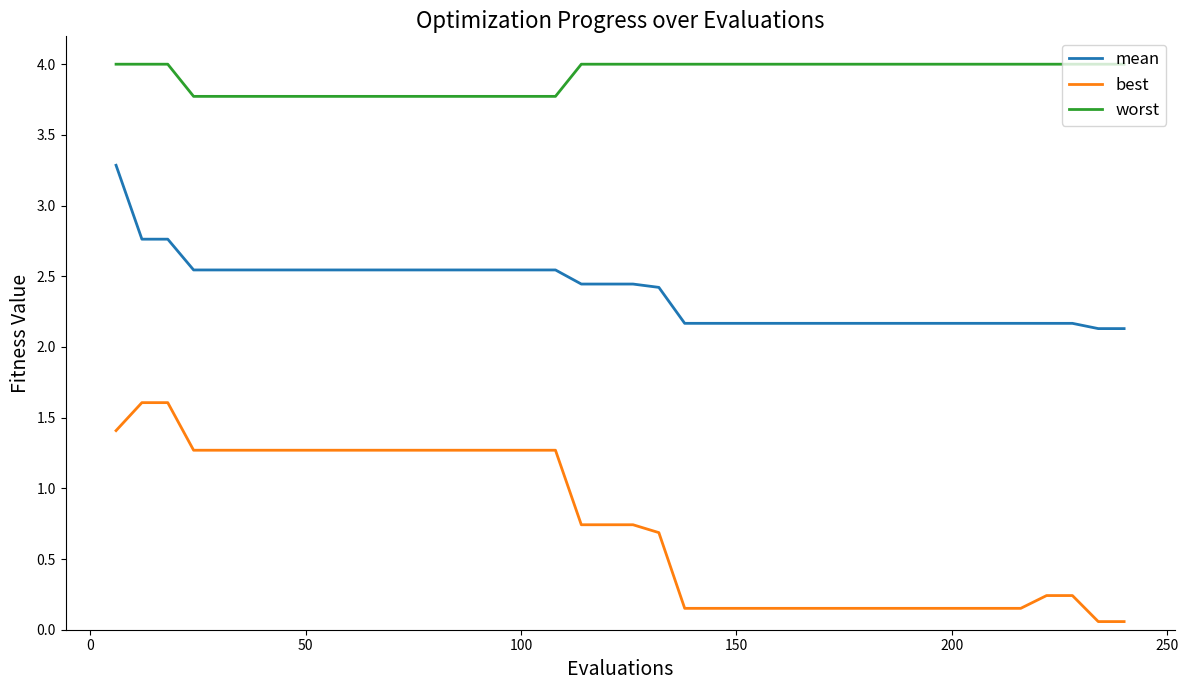

Which series has the largest total across all categories?

worst